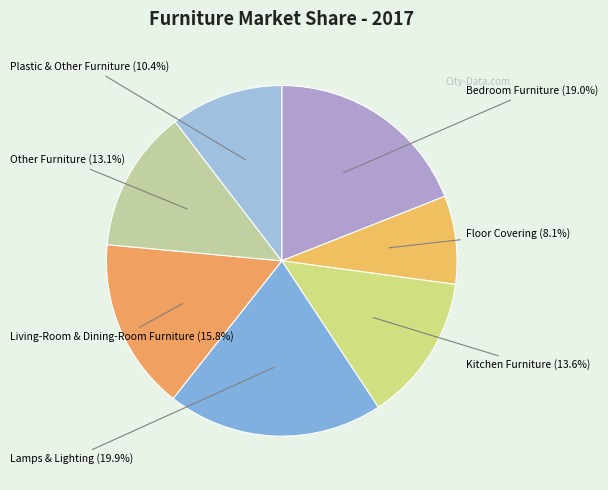

What percentage is the Floor Covering slice, to the nearest percent?

8%